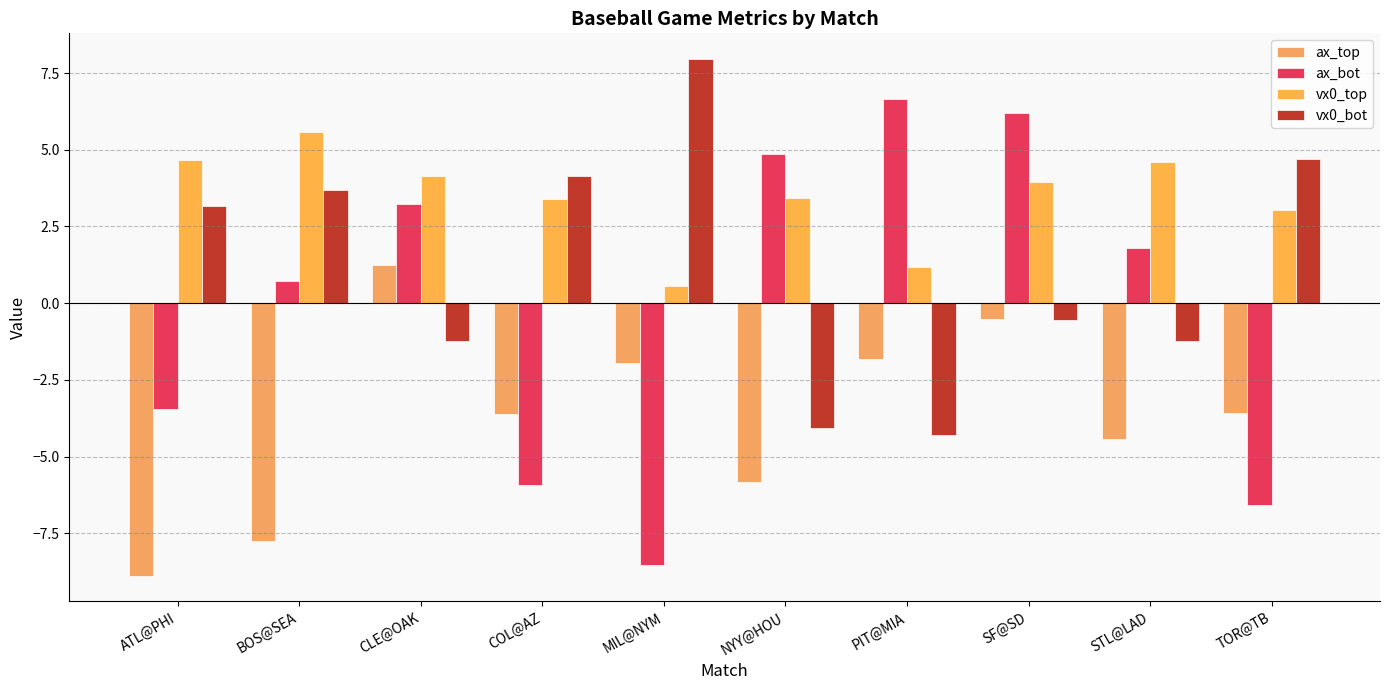

What is the sum of the vx0_top values at MIL@NYM and NYY@HOU?

4.0